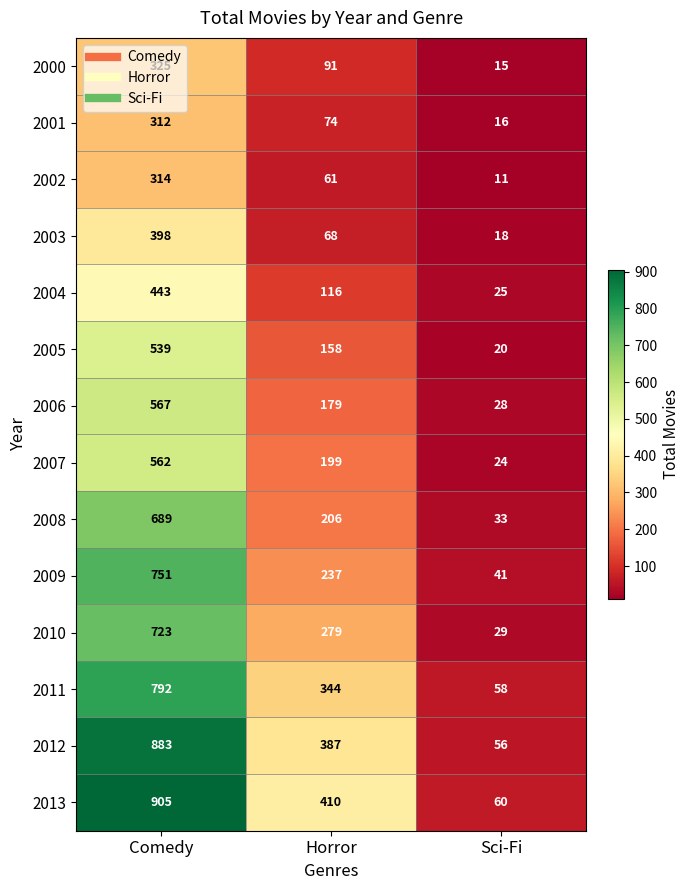

The value of 2007 at Comedy is 562. True or false?

True